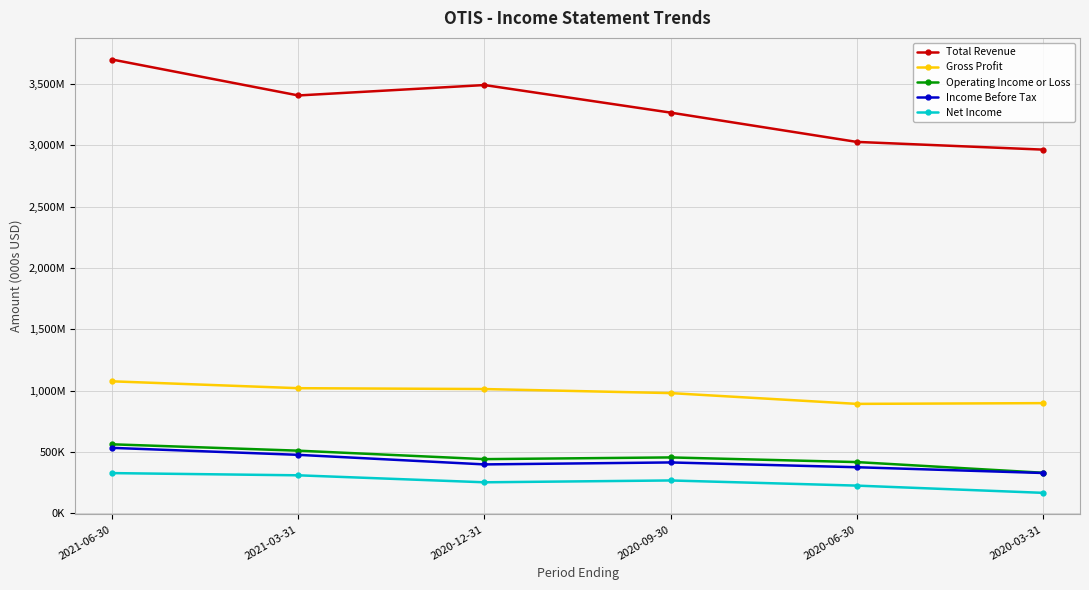

Does the chart have visible grid lines?

Yes